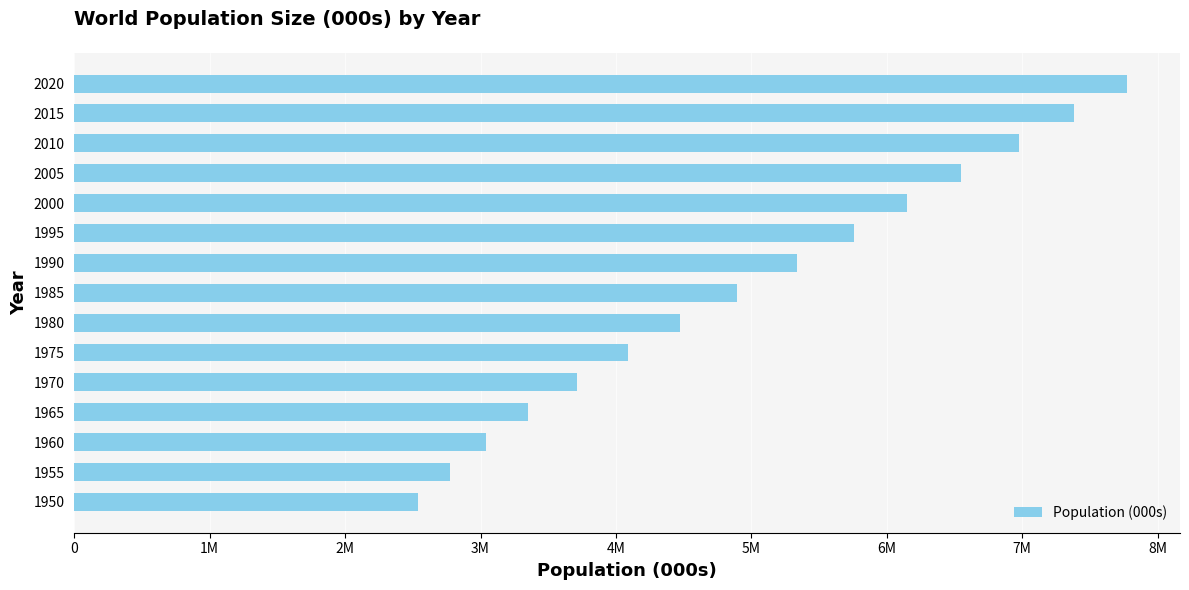

Count the number of values greater than 4891516.

8